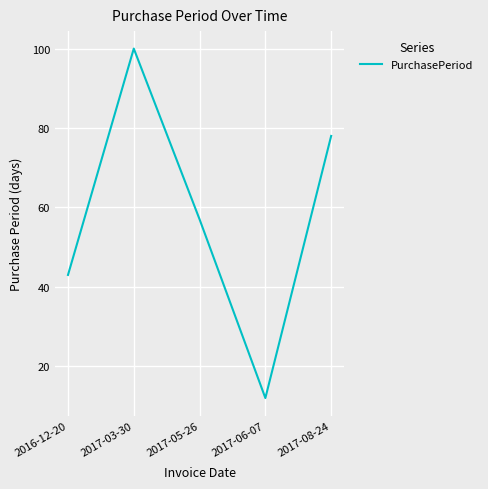

Rank the categories by value from highest to lowest.

2017-03-30, 2017-08-24, 2017-05-26, 2016-12-20, 2017-06-07